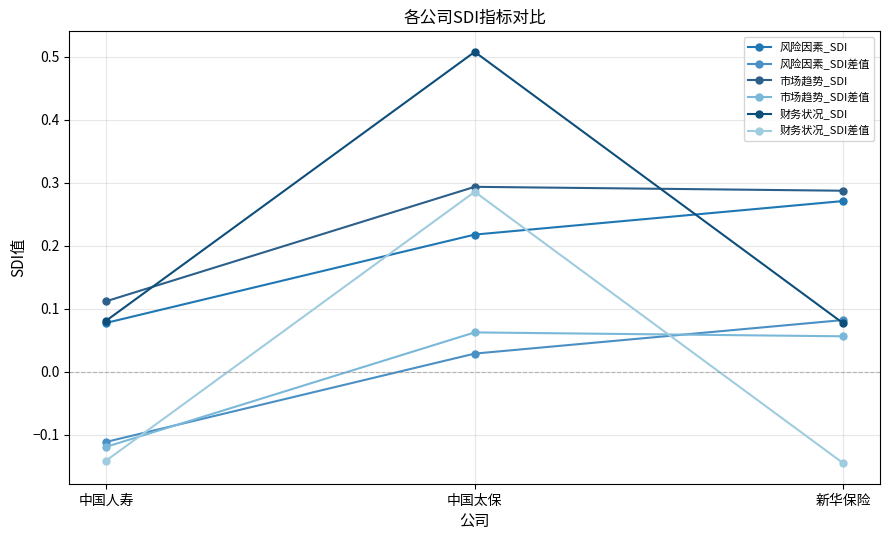

What is the label of the 2nd point from the left?

中国太保